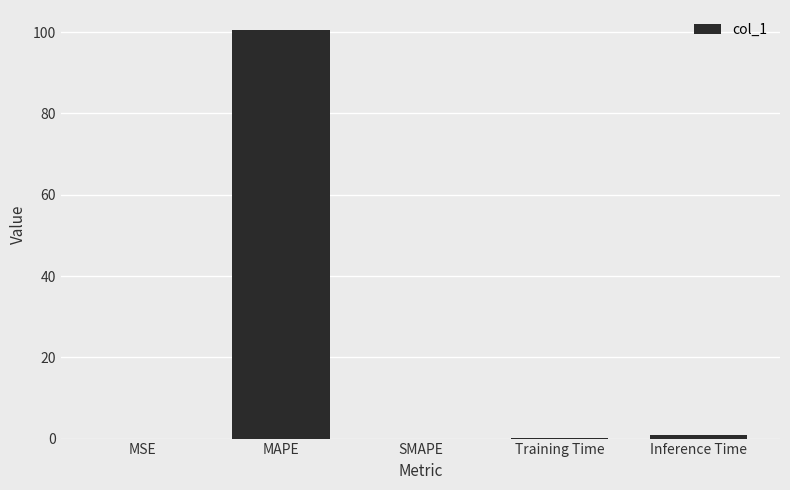

How many data points does each series have?

5